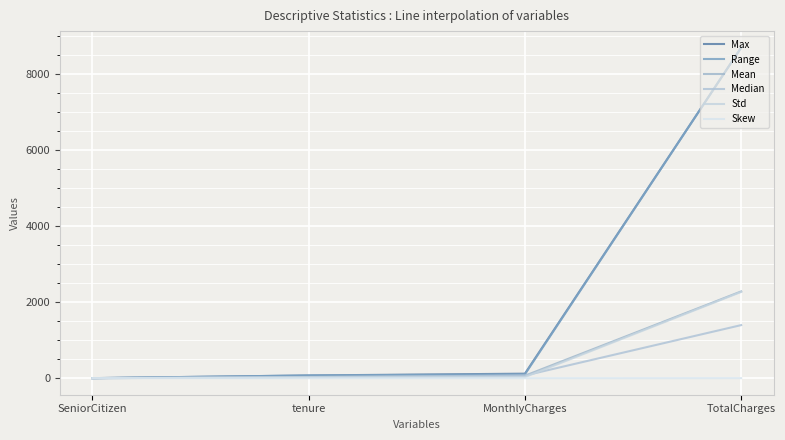

Which has a higher value, TotalCharges or tenure?

TotalCharges